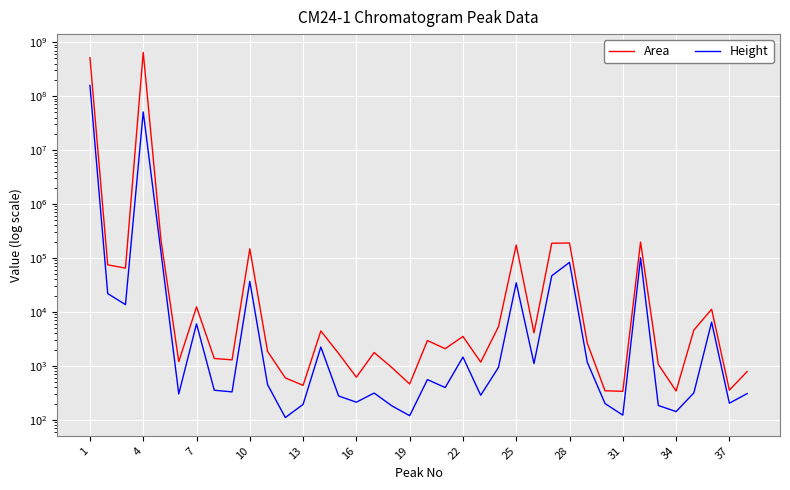

Rank the series by their average value, from lowest to highest.

Height, Area